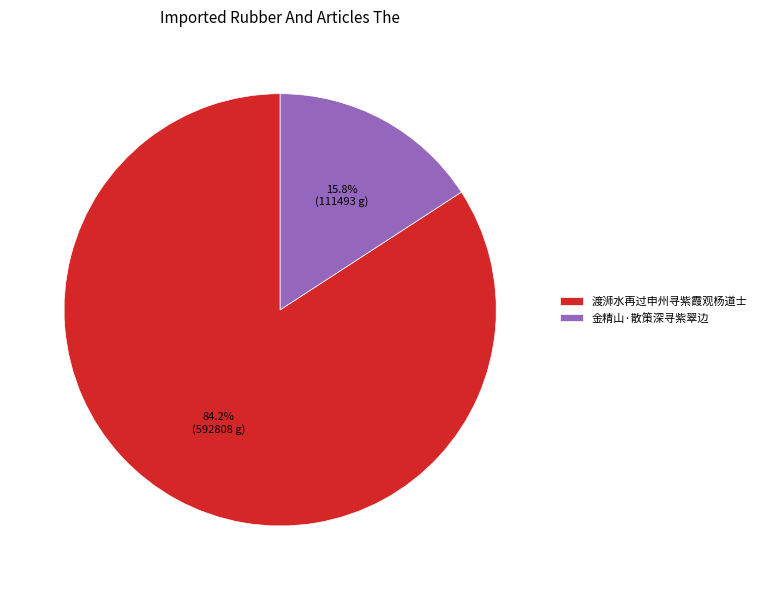

To the nearest percent, what portion does 渡浉水再过申州寻紫霞观杨道士 represent?

84%